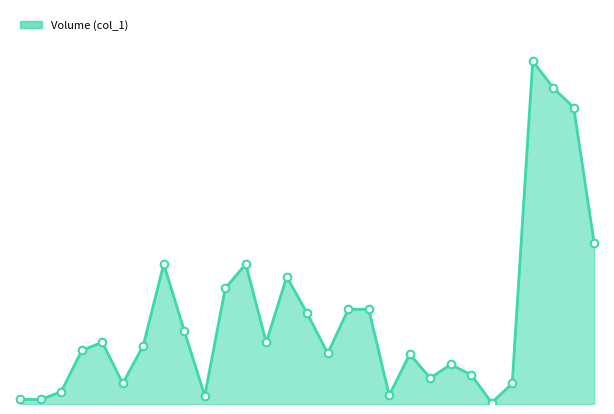

Does the chart have visible grid lines?

No